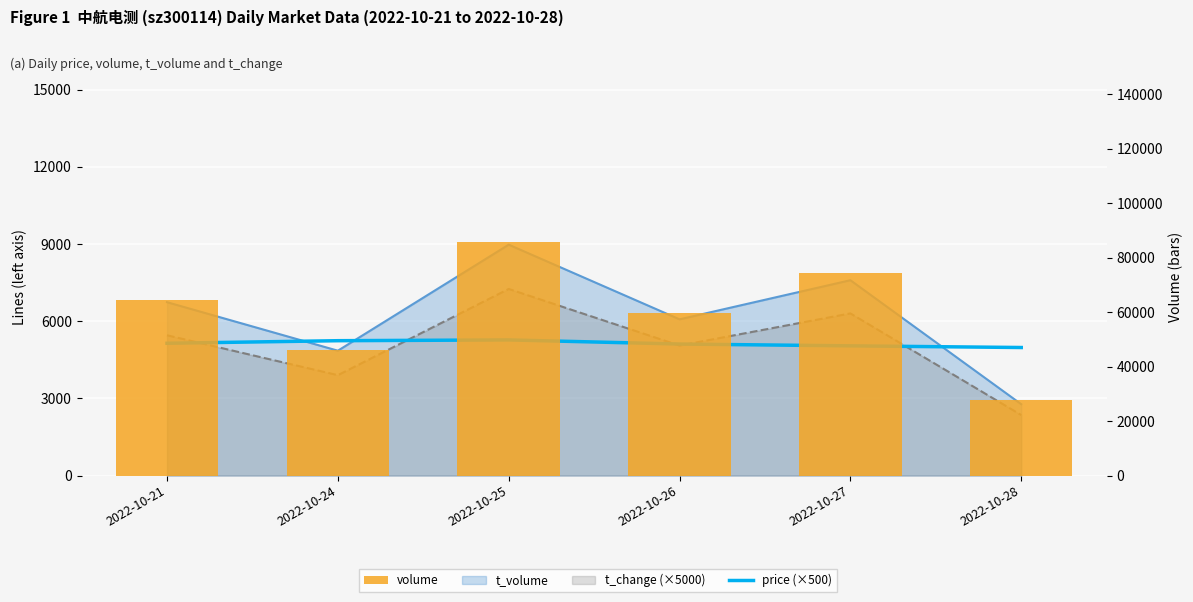

At which category does the chart reach its minimum across all series?

2022-10-28